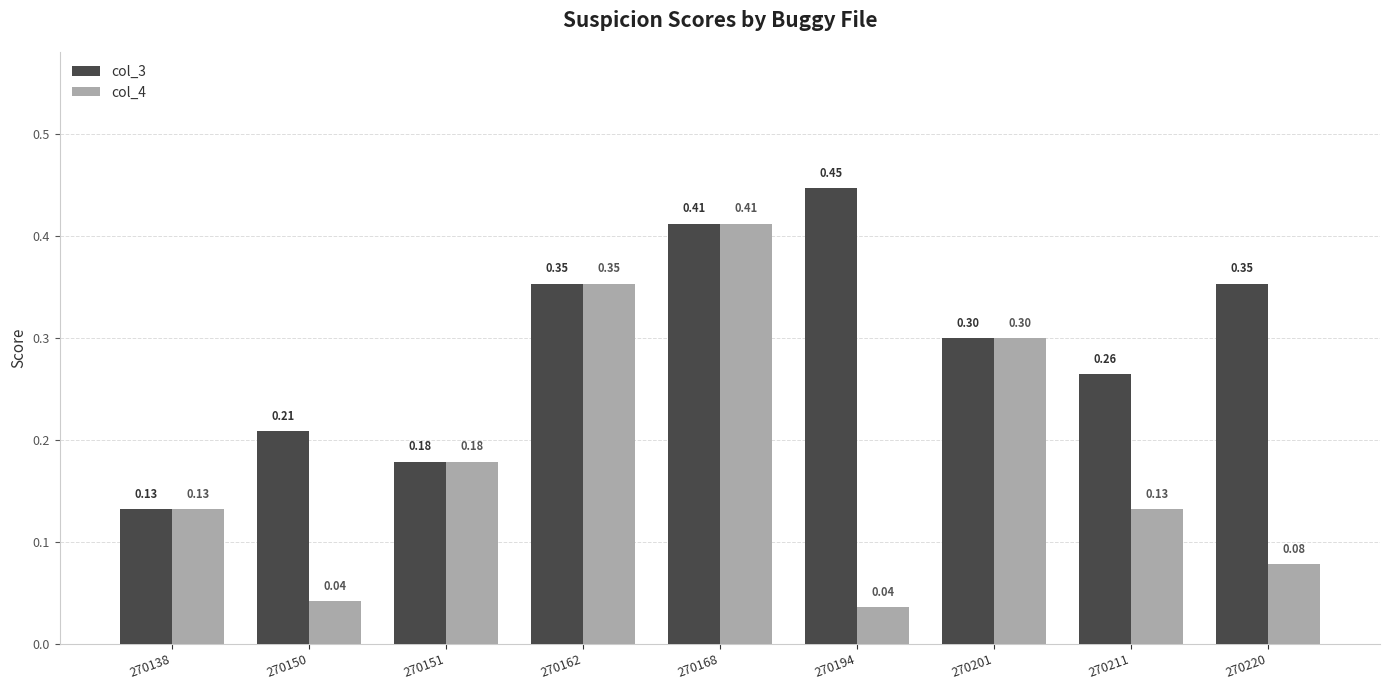

How many groups of bars are there?

9